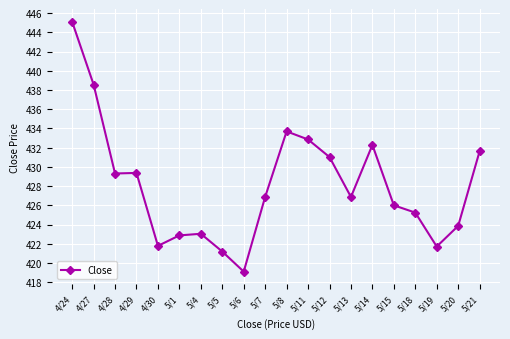

Read the value at 5/4.

423.0